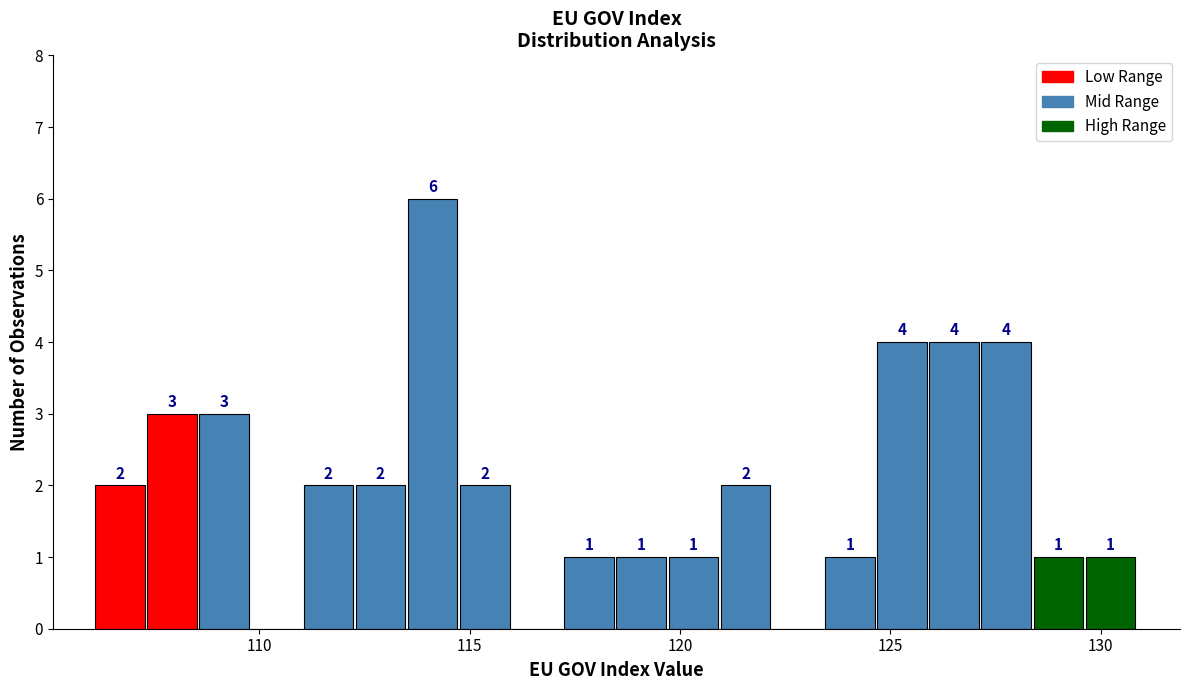

Around what value on the x-axis is the tallest bar? Give the approximate position of its centre, as read against the axis.

114.0